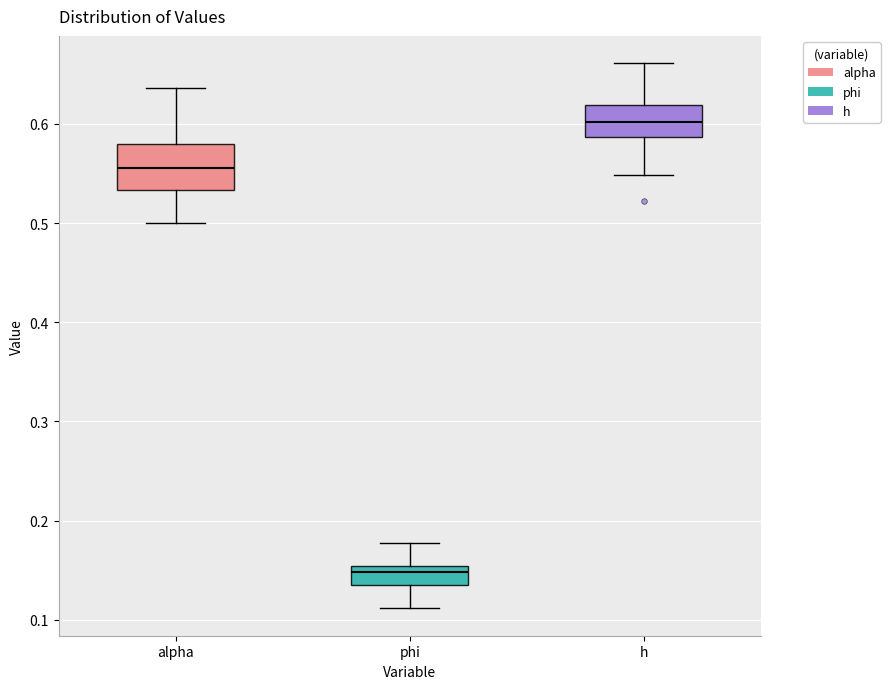

Where does the lower whisker of the box for alpha end on the y-axis? The values are not printed on the chart, so give them approximately, as read against the axis.

0.50